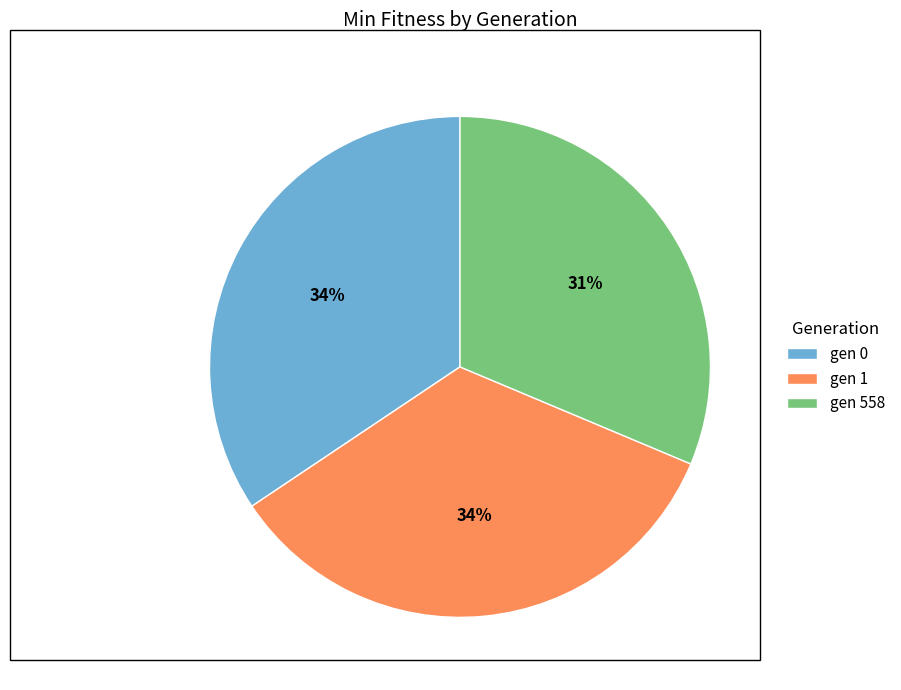

Count the number of slices in the pie.

3